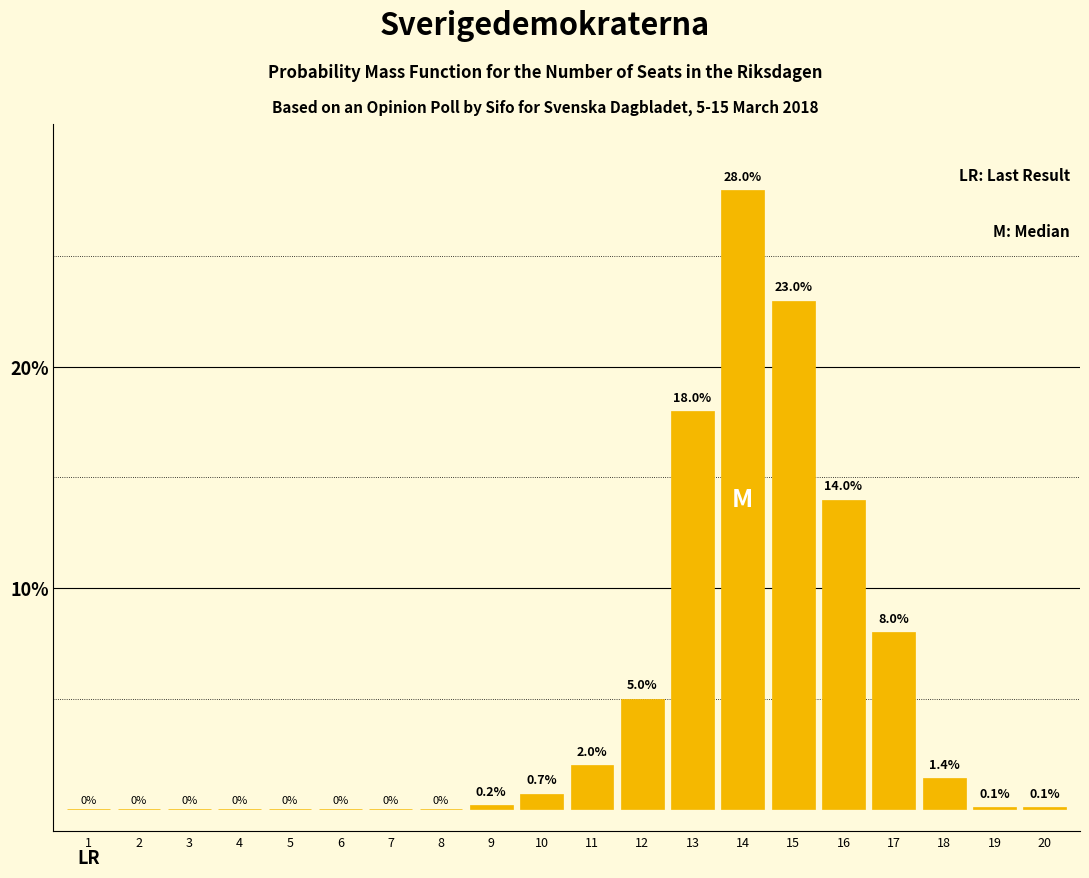

Reading left to right, transcribe all the data shown in this chart.

1=0.0	2=0.0	3=0.0	4=0.0	5=0.0	6=0.0	7=0.0	8=0.0	9=0.2	10=0.7	11=2.0	12=5.0	13=18.0	14=28.0	15=23.0	16=14.0	17=8.0	18=1.4	19=0.1	20=0.1